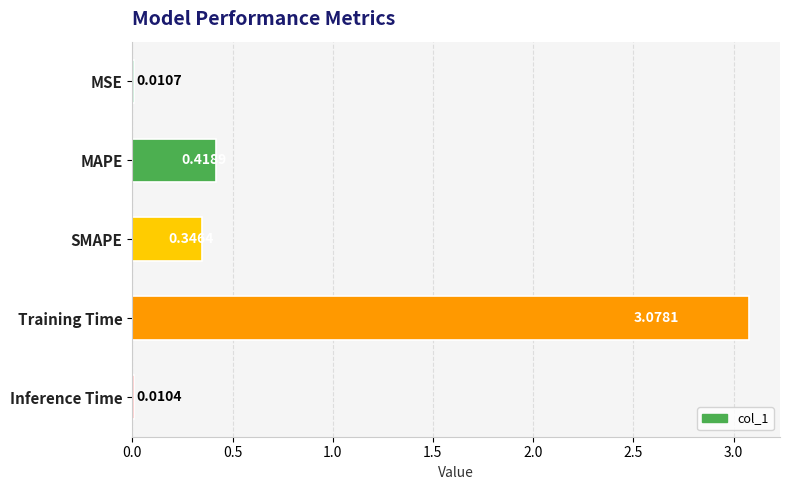

Which category has the highest value across all series?

Training Time